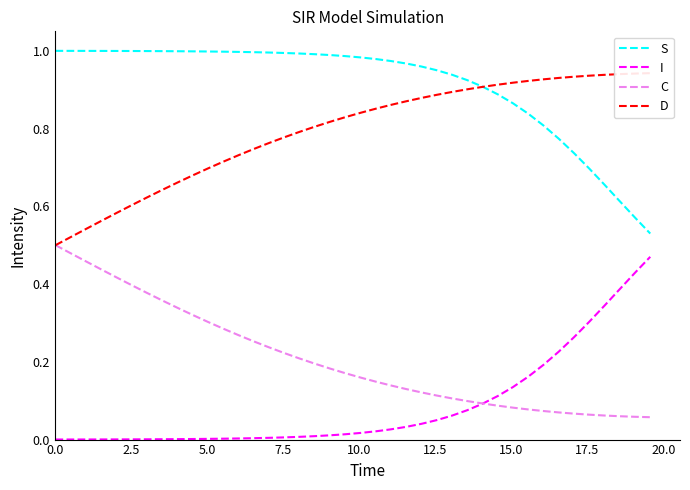

True or false: S and C intersect in this chart.

False